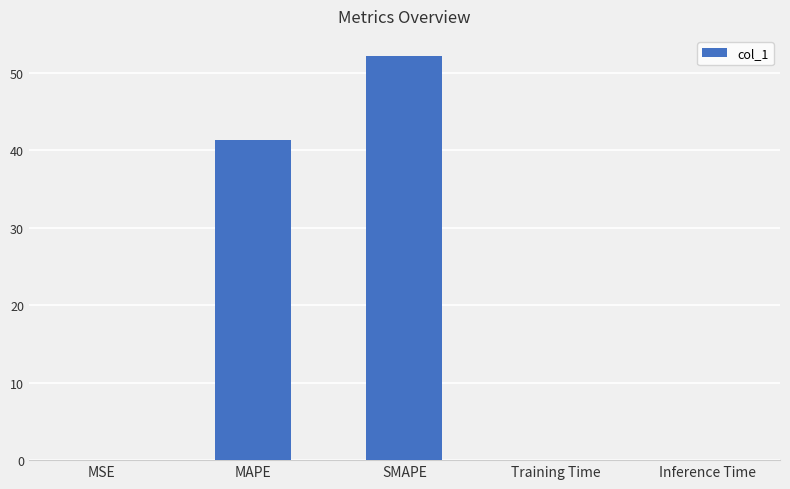

Where is the data nearest to the value 26?

MAPE